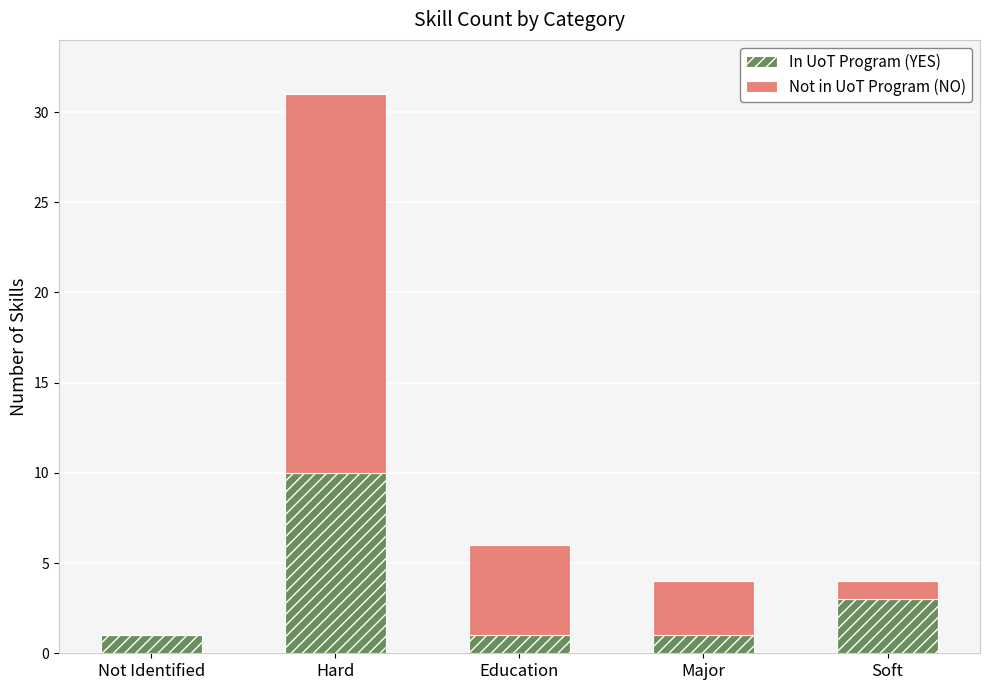

Is it true that In UoT Program (YES) equals 1 at Soft?

False